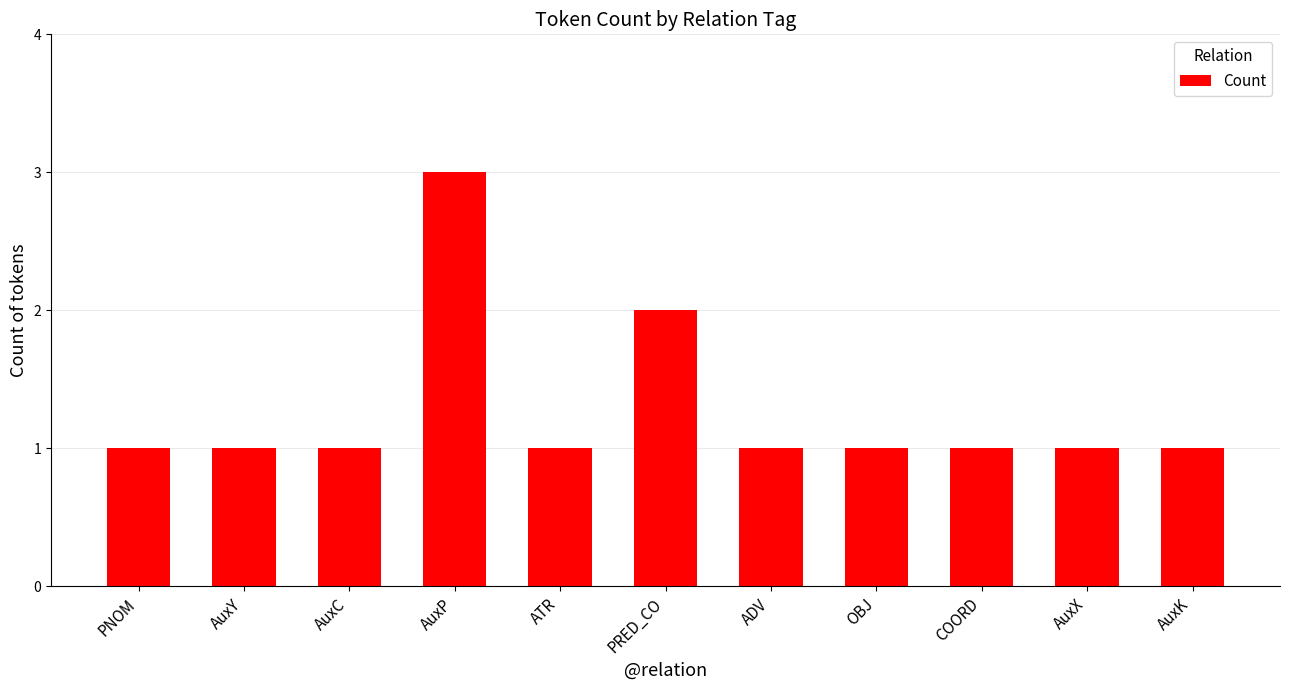

The chart shows a value of 2 at ADV. True or false?

False